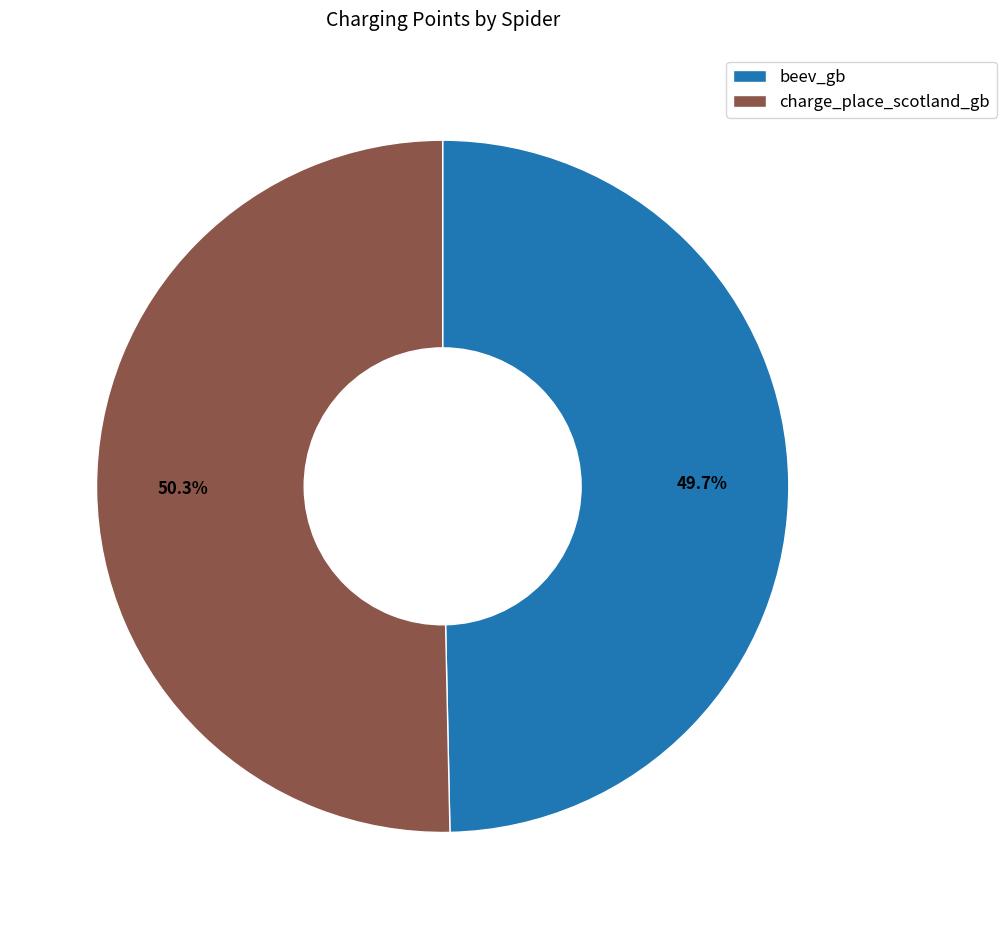

What percentage is the beev_gb slice, to the nearest percent?

50%